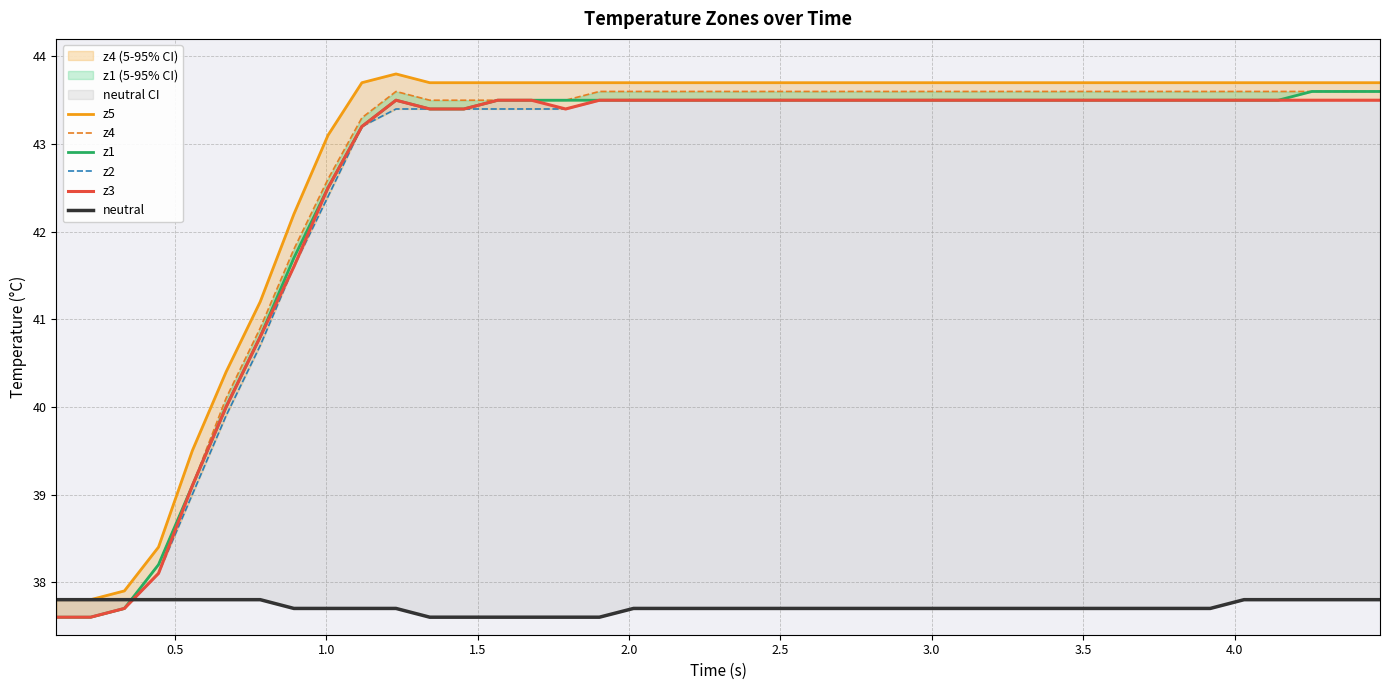

Does the chart have visible grid lines?

Yes